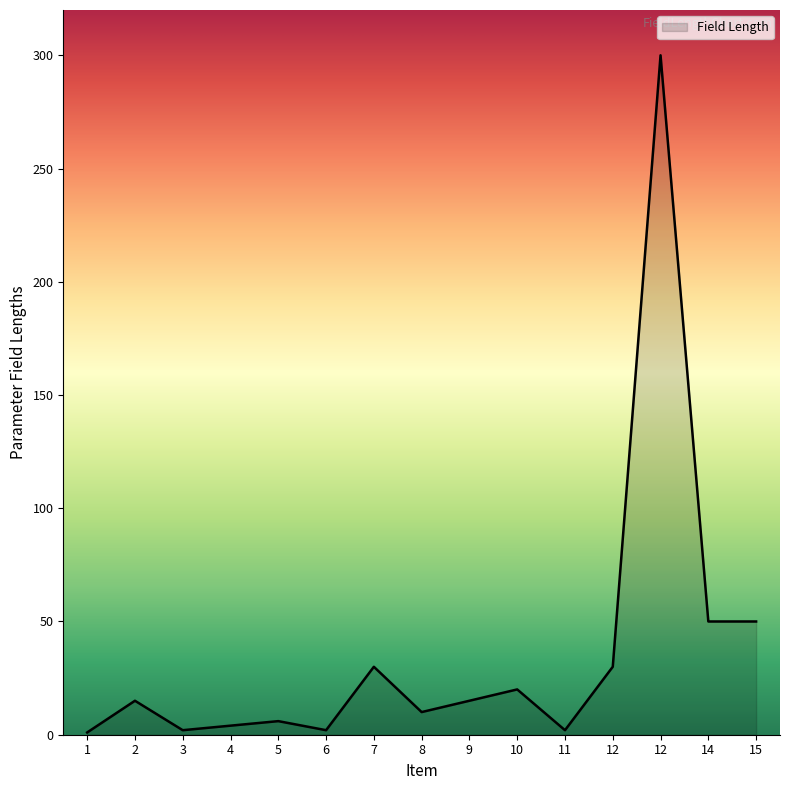

Which category has the highest value across all series?

12